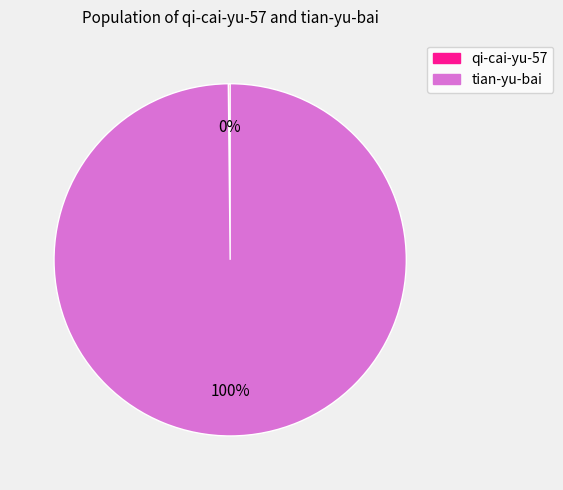

True or false: tian-yu-bai accounts for 89% of the total.

False